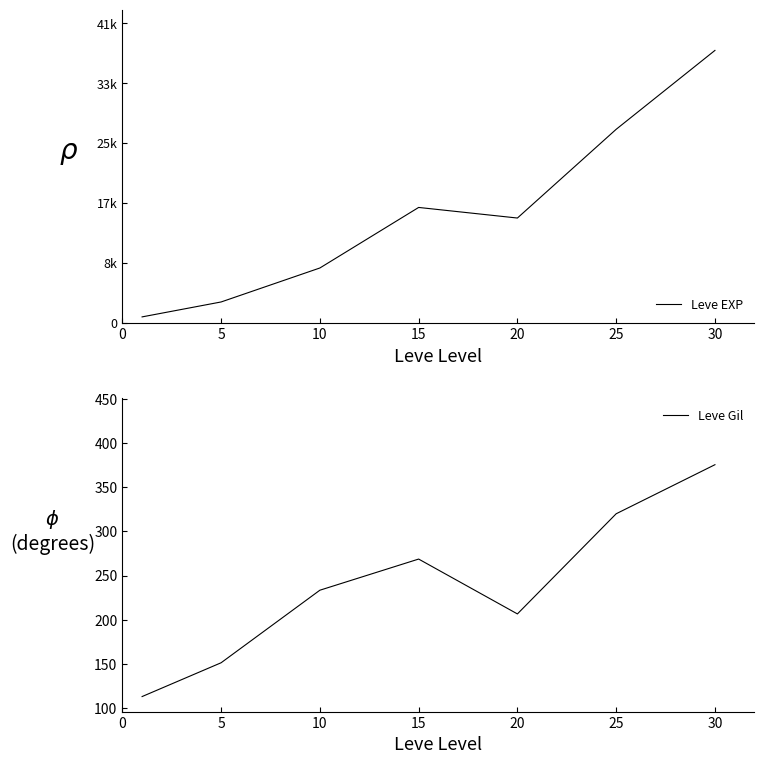

Where is Leve Gil nearest to the value 244?

10